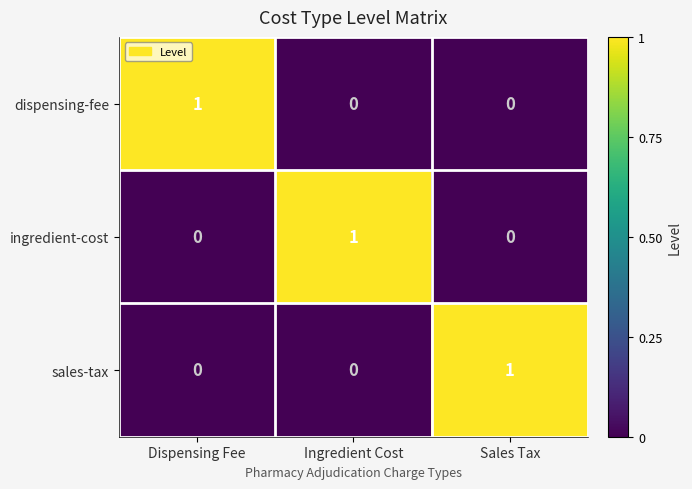

Is it true that ingredient-cost equals 1 at Ingredient Cost?

True